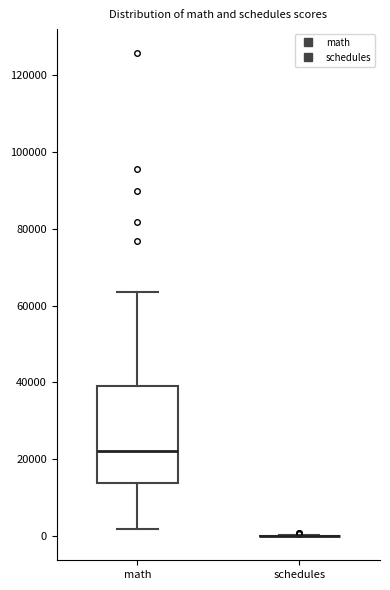

Reading left to right, read every box against the y-axis: the position of its median line, the range the box covers, and the ends of its whiskers. The values are not printed on the chart, so give them approximately, as read against the axis.

math: median 22000, box 14000 to 40000, whiskers 2000 to 64000
schedules: box collapsed to a line at 0, whiskers 0 to 0